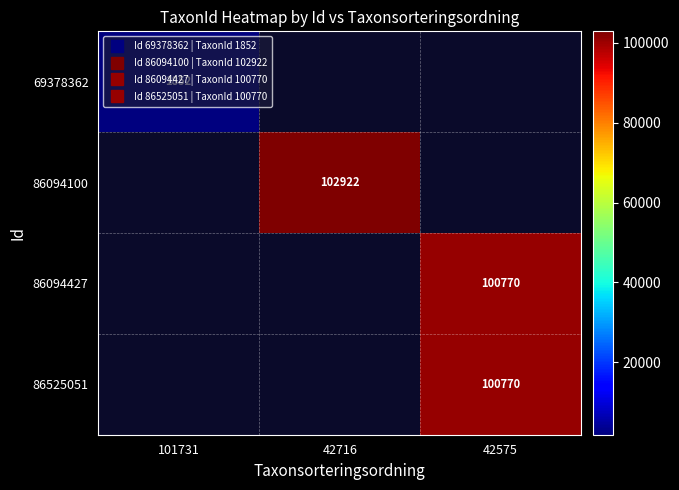

Which category has the highest value across all series?

42716